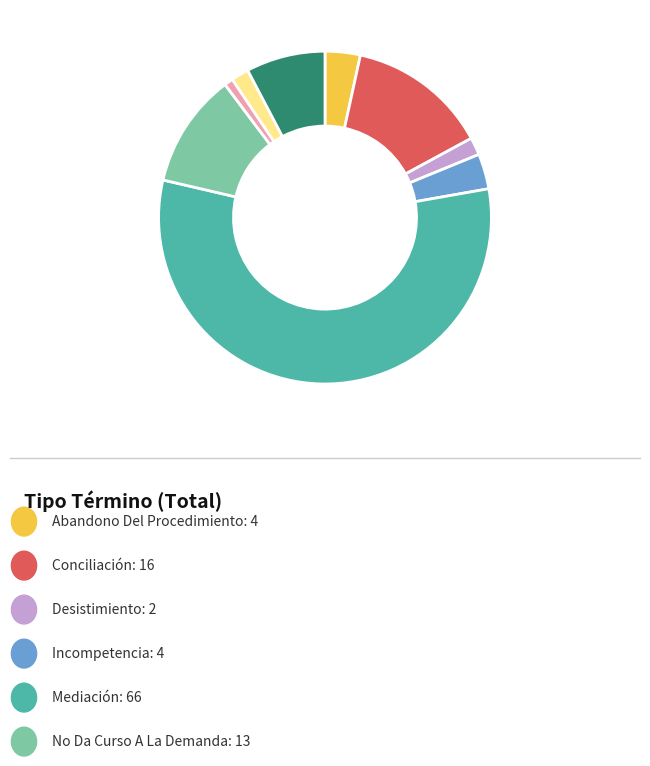

Is there any slice that represents more than half of the pie?

Yes